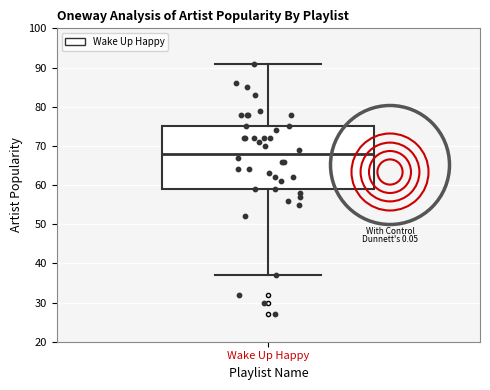

Transcribe this box plot: give where the median line is, the range the box spans, and where the two whiskers end, as read against the y-axis. The values are not printed on the chart, so give them approximately, as read against the axis.

median 68, box 59 to 75, whiskers 37 to 91